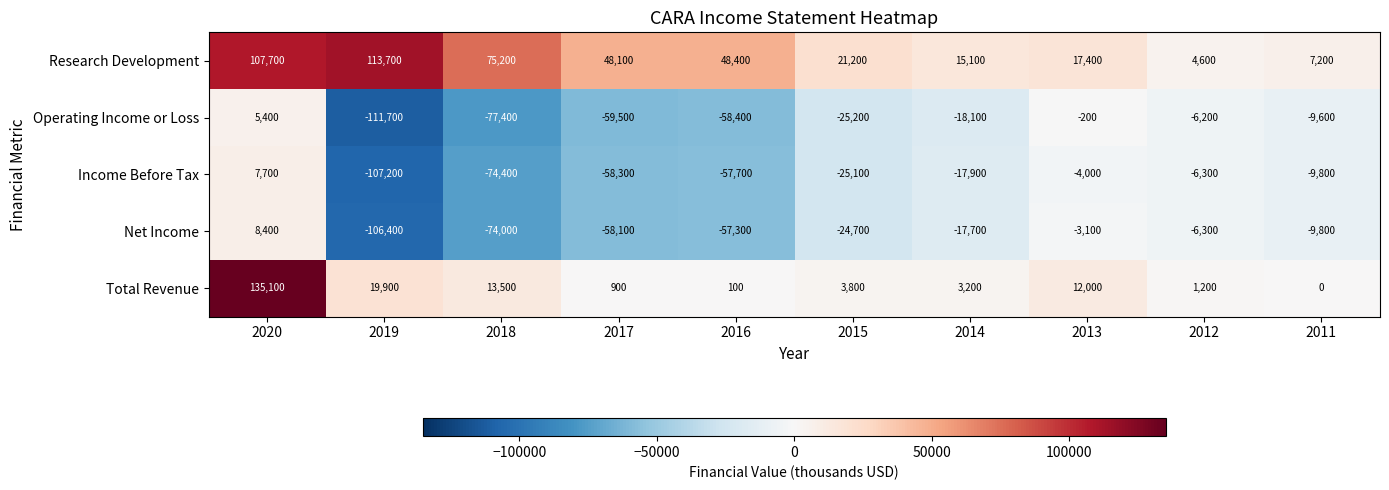

Is it true that Research Development equals 15100 at 2014?

True